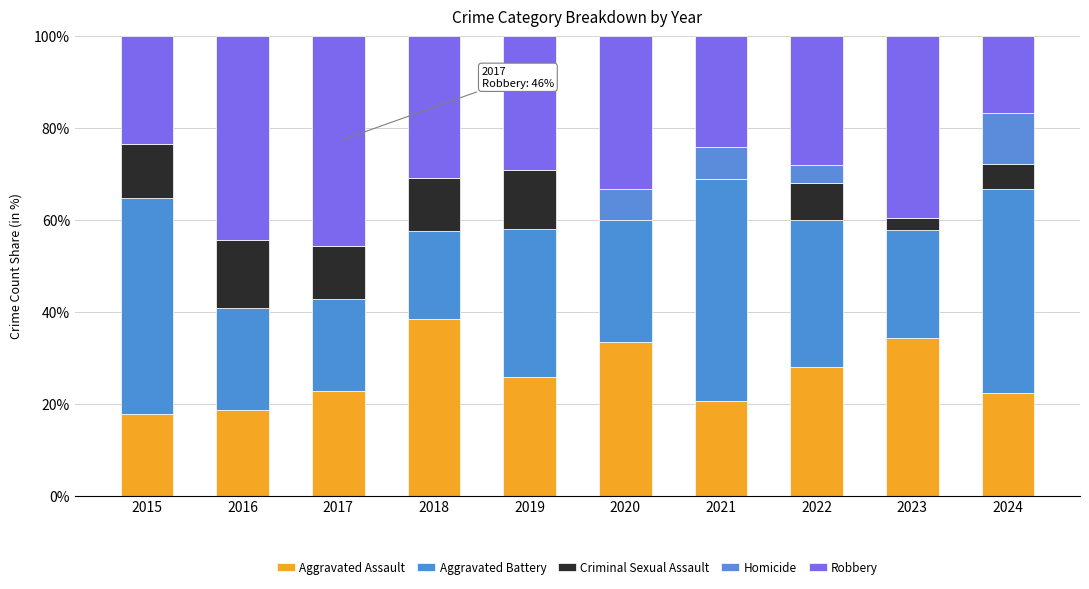

List the labels in order of Aggravated Battery value, largest first.

2021, 2015, 2024, 2019, 2022, 2020, 2023, 2016, 2017, 2018